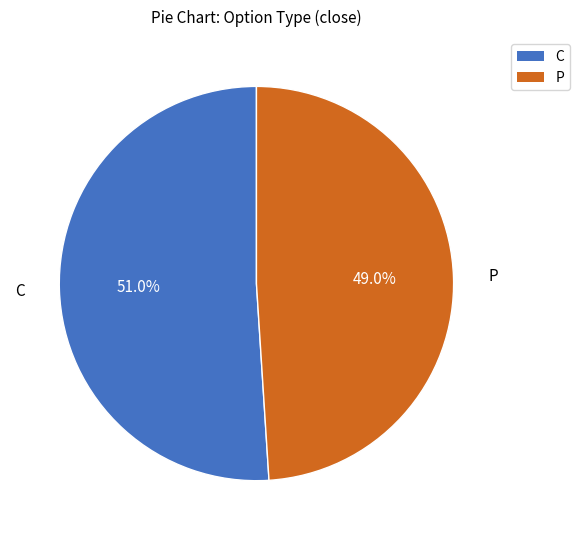

How many segments does this pie chart have?

2